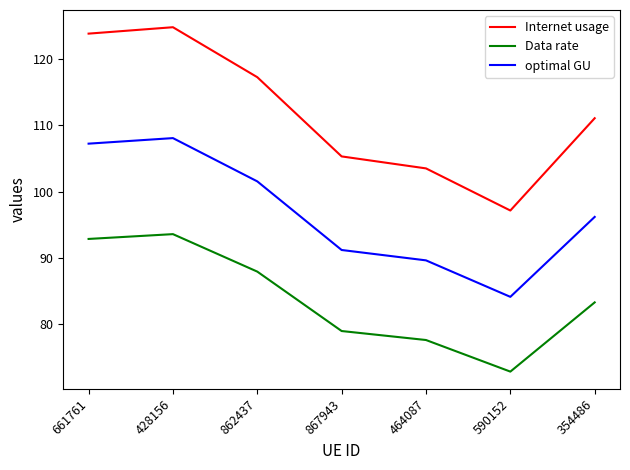

Reading left to right, extract all data points from this chart.

Internet usage: 661761=123.8	428156=124.8	862437=117.3	867943=105.3	464087=103.5	590152=97.2	354486=111.1
Data rate: 661761=92.9	428156=93.6	862437=87.9	867943=79.0	464087=77.6	590152=72.9	354486=83.3
optimal GU: 661761=107.2	428156=108.1	862437=101.5	867943=91.2	464087=89.6	590152=84.1	354486=96.2